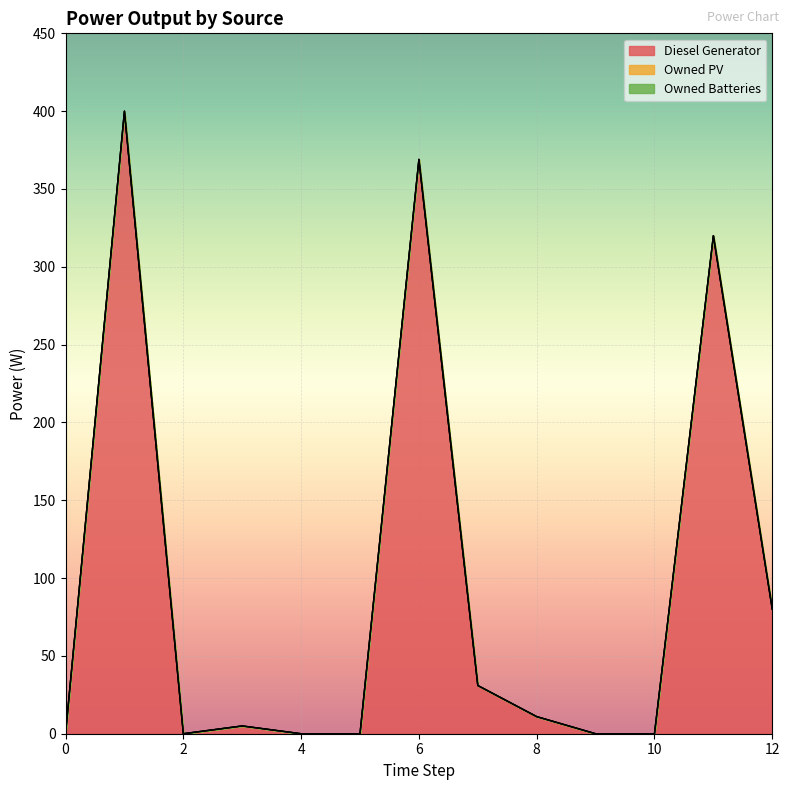

True or false: Owned Batteries and Diesel Generator cross at least once.

False